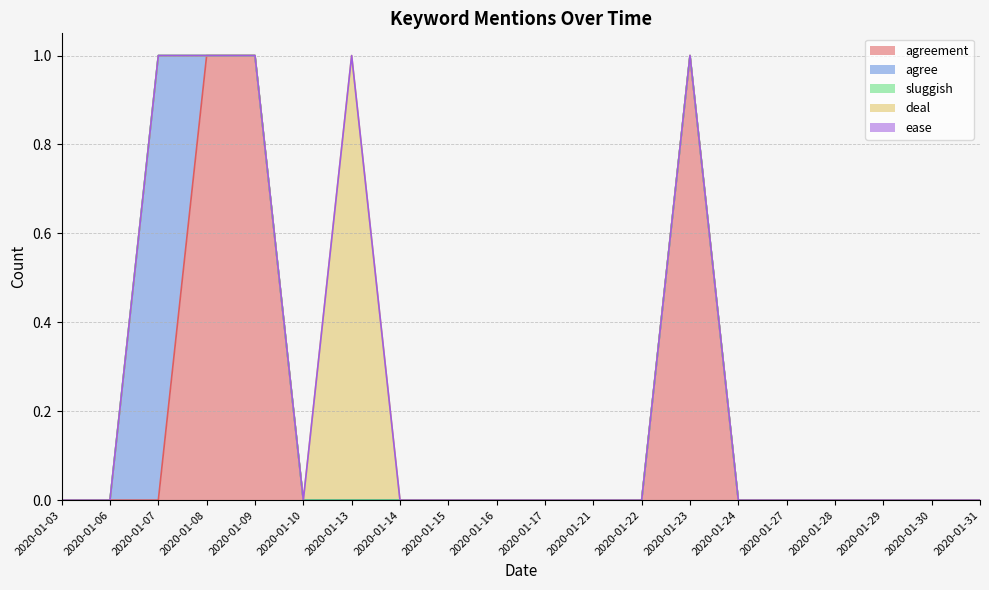

True or false: agree and ease cross at least once.

False